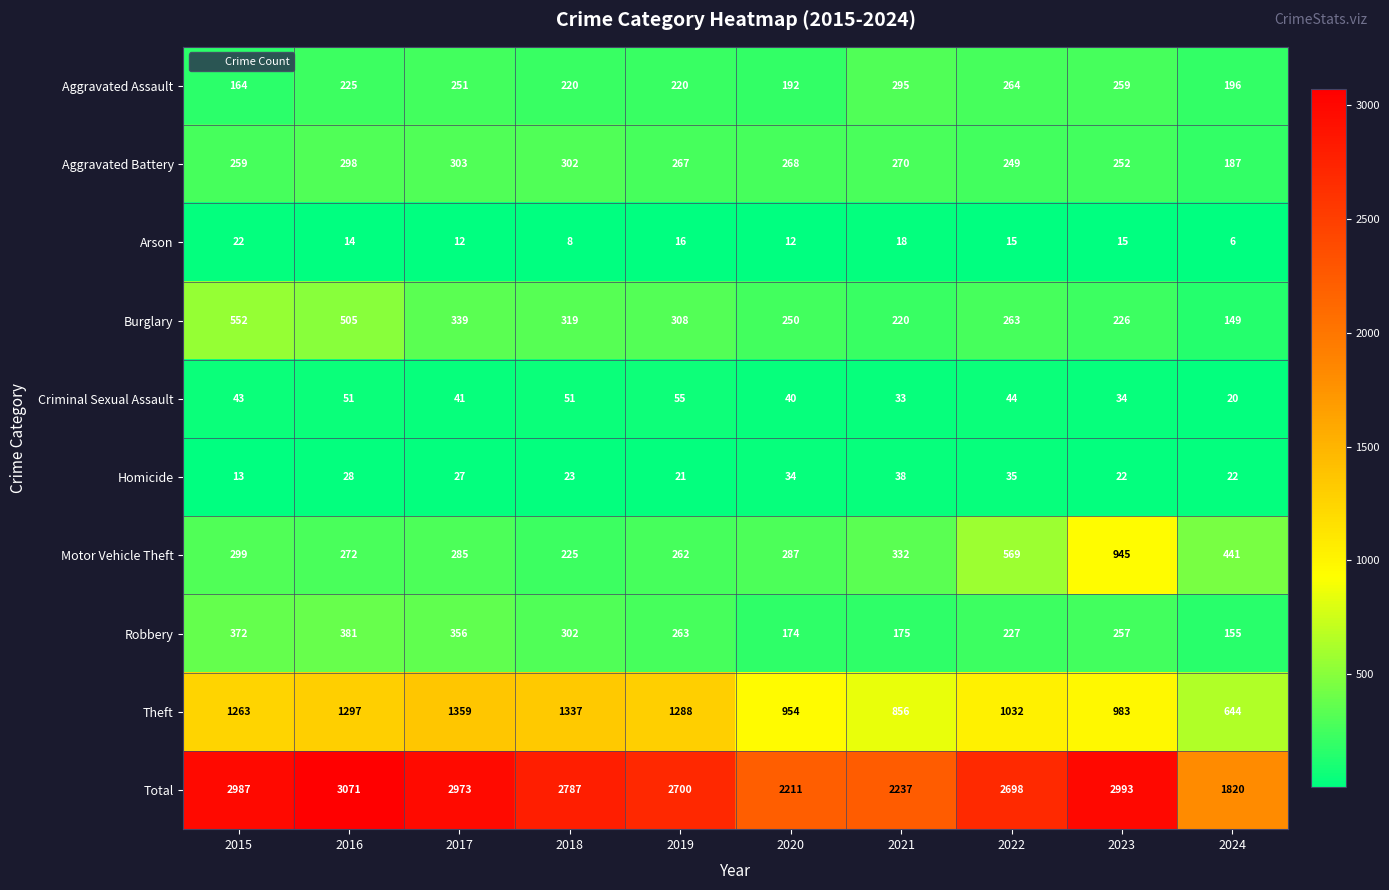

Rank the series at 2019 from lowest to highest value.

Arson, Homicide, Criminal Sexual Assault, Aggravated Assault, Motor Vehicle Theft, Robbery, Aggravated Battery, Burglary, Theft, Total